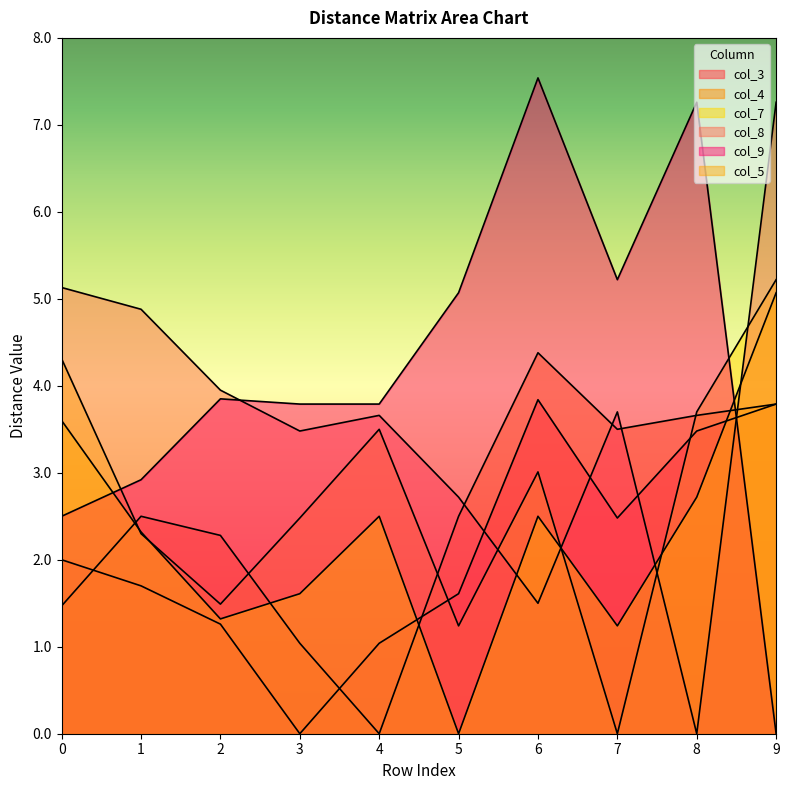

What is the value of the col_5 point at the 3rd from the left?

1.3